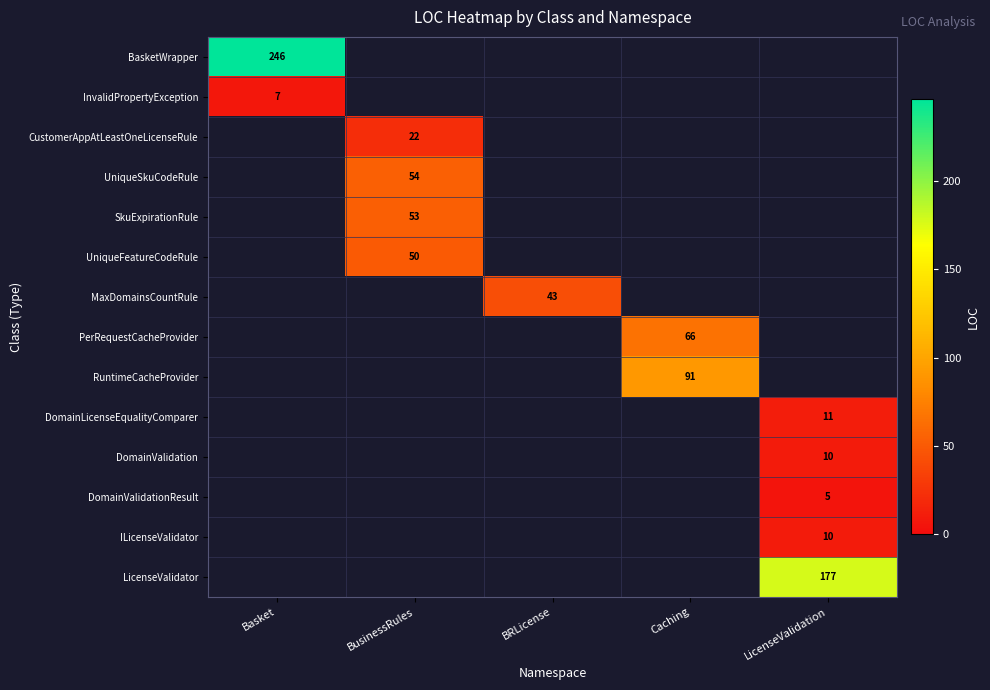

True or false: BasketWrapper has a value of 246 at Basket.

True